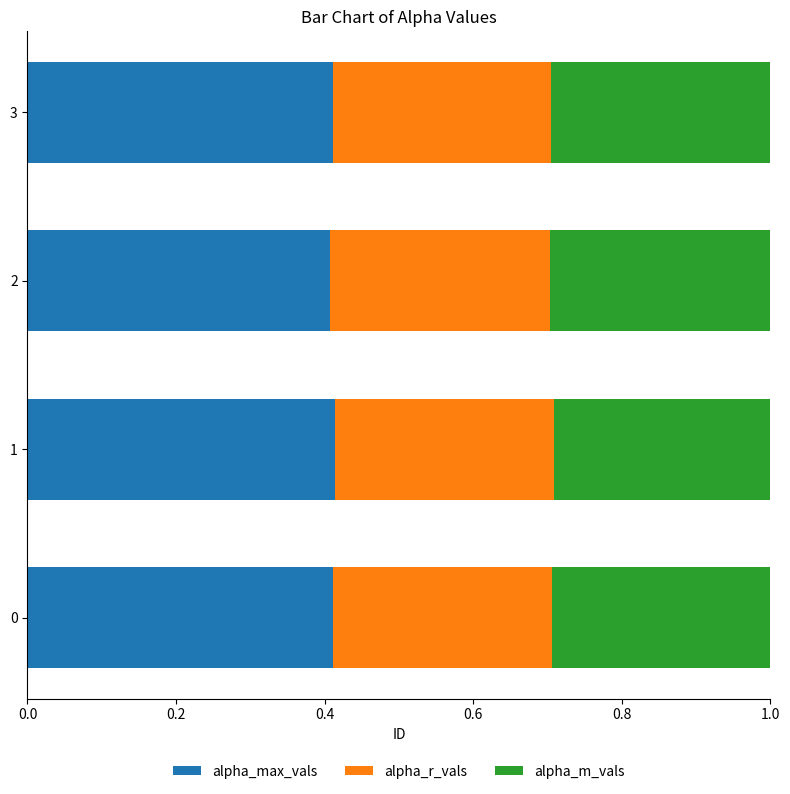

Count the alpha_max_vals values in the range 0 to 1.

4